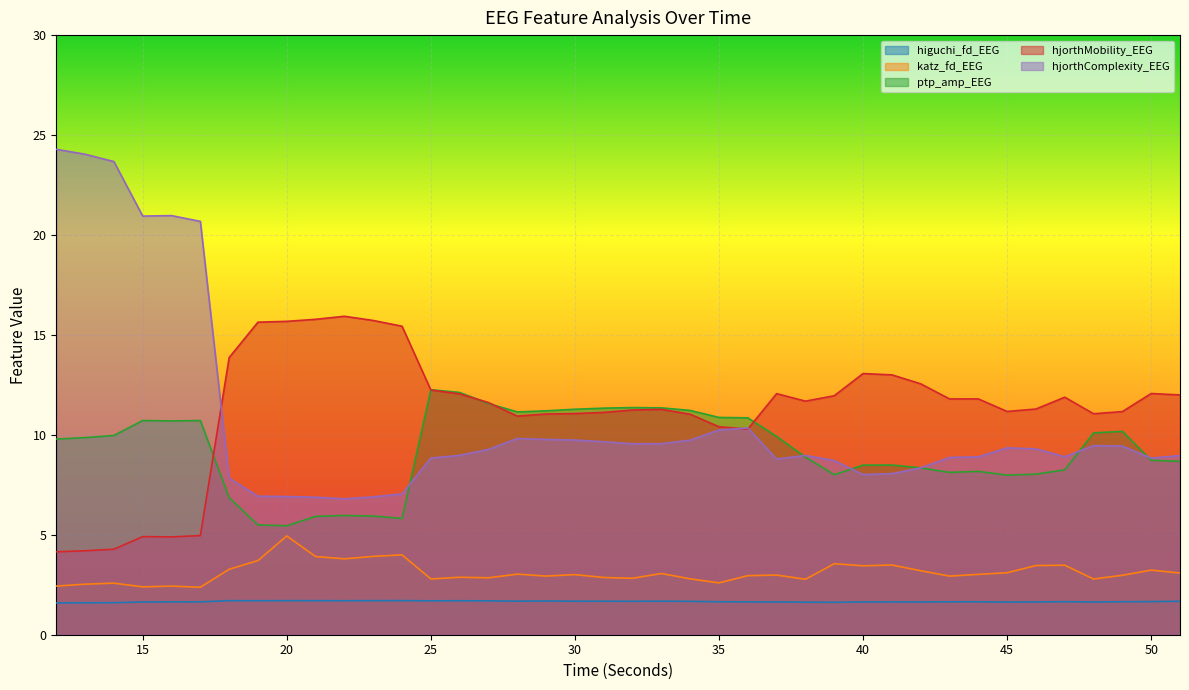

Which label corresponds to the smallest value in the chart?

12